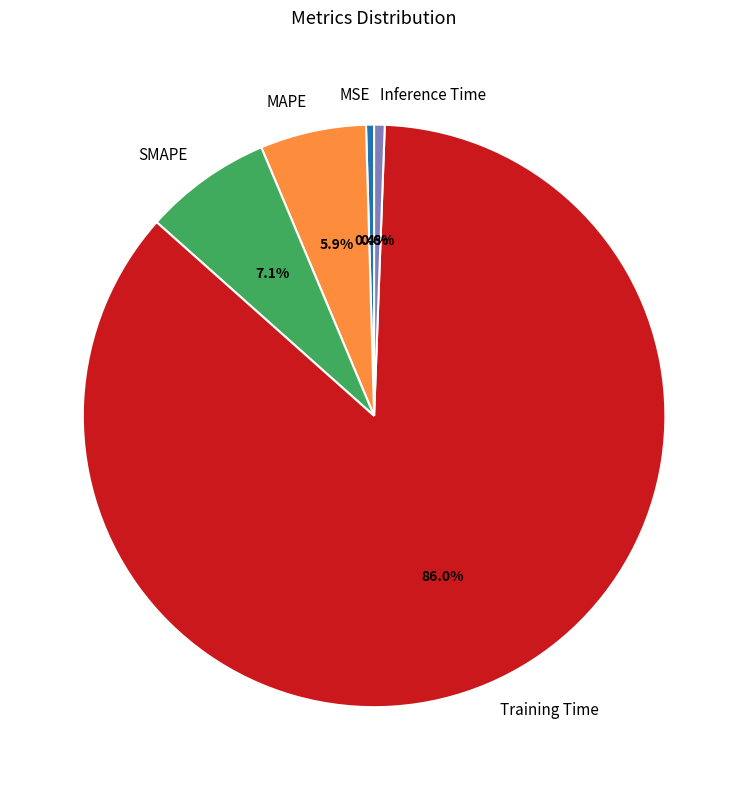

Which category has the biggest portion of the pie?

Training Time